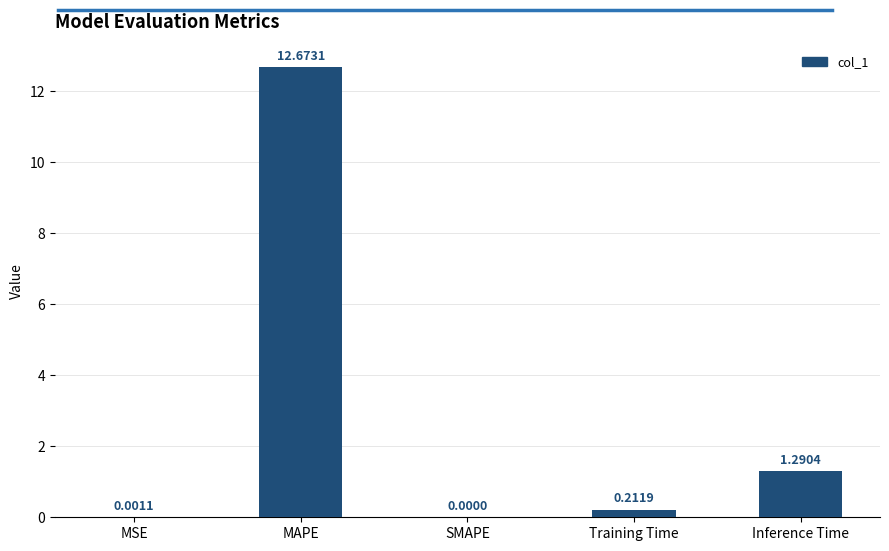

The chart shows a value of 5.9 at SMAPE. True or false?

False